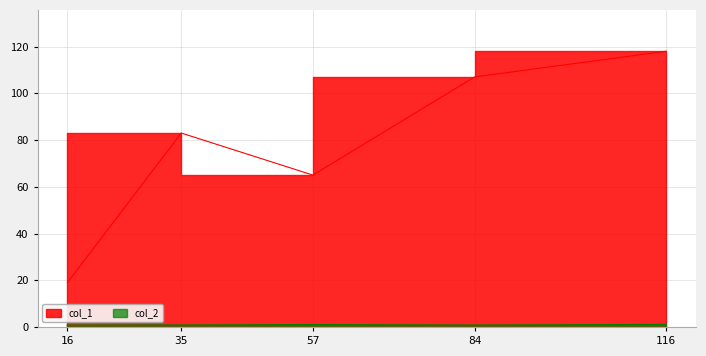

Which has a higher value, 84 or 57?

84